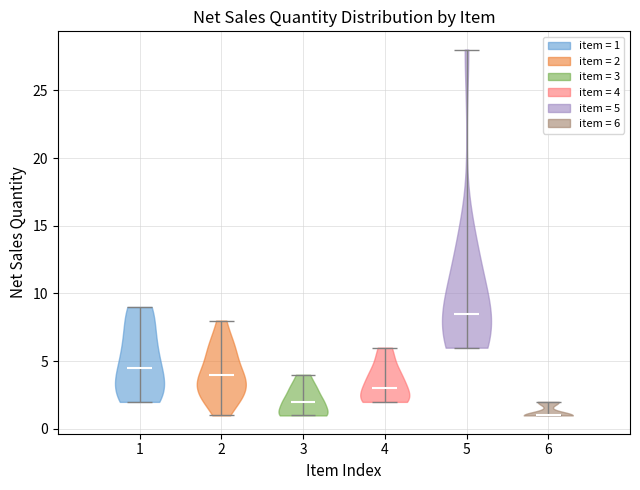

Which violin has the lowest median line?

6